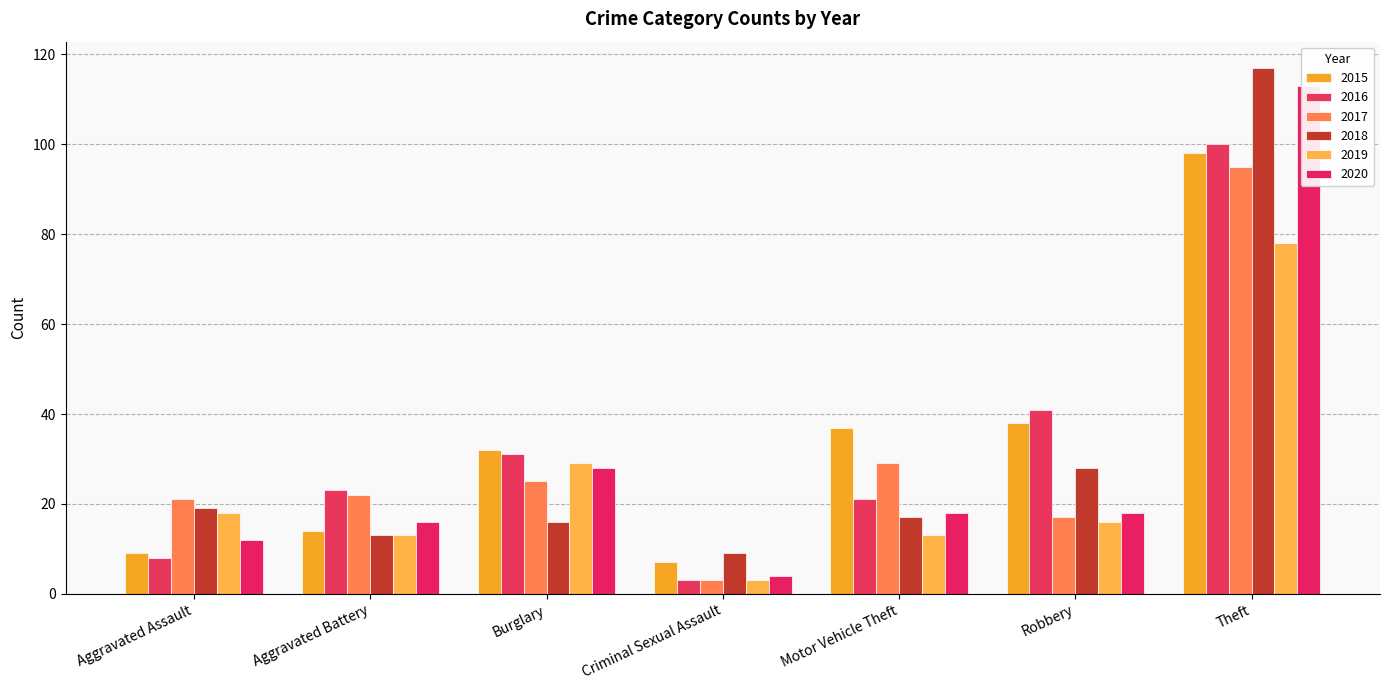

What is the minimum value shown in the chart?

3